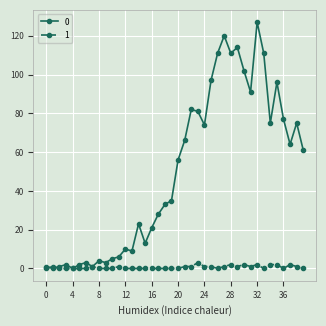

What is the difference between the second highest and second lowest values in the 0 series?

120